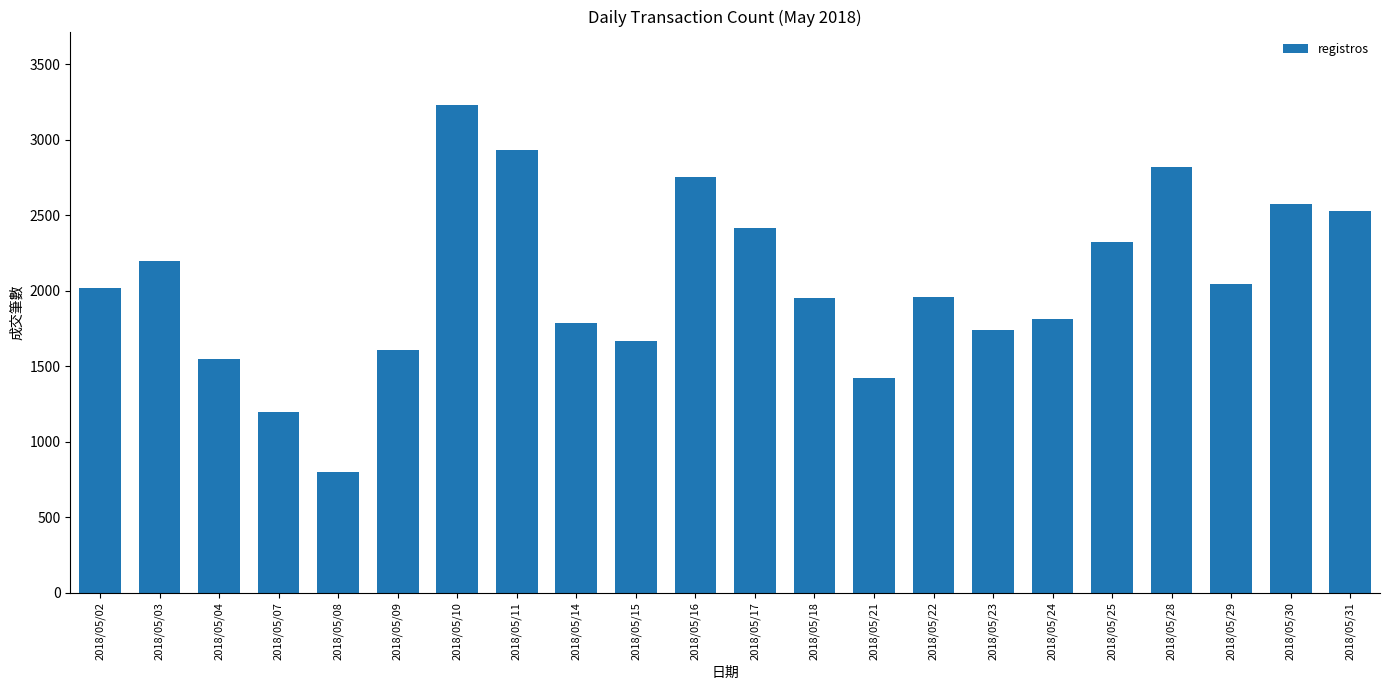

Approximately how many times larger is the value at 2018/05/18 compared to 2018/05/10?

0.6